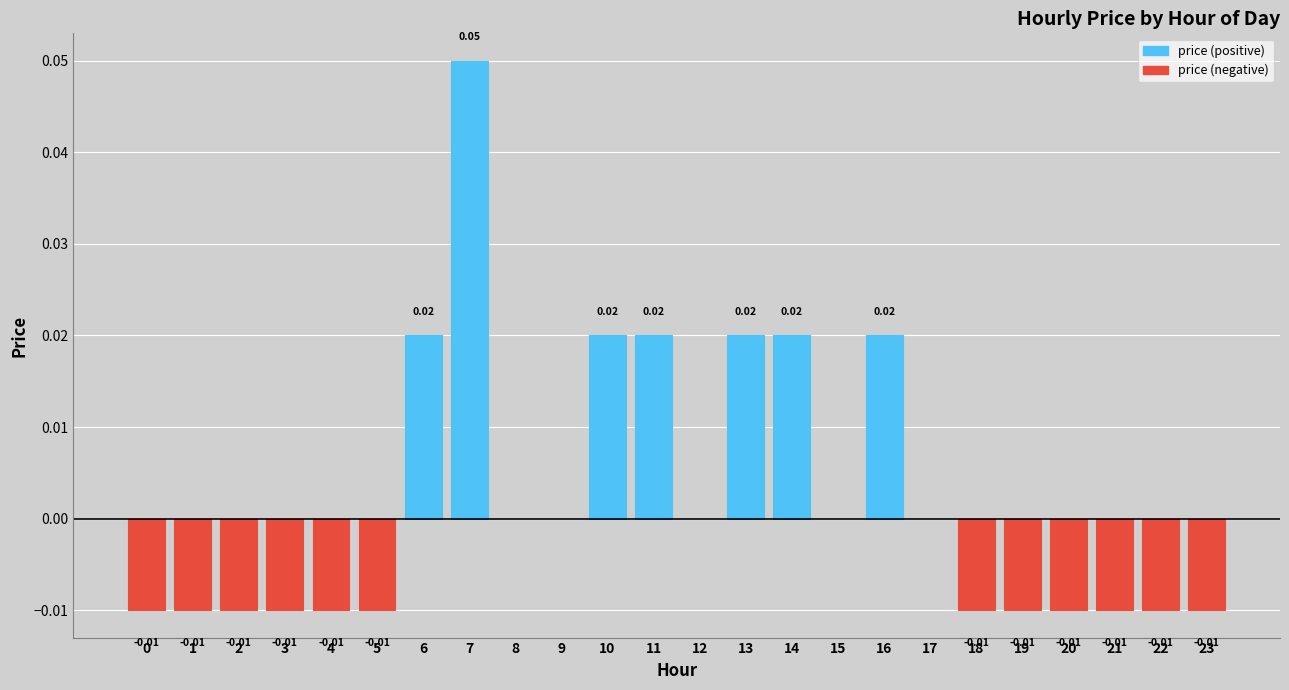

Which label corresponds to the largest value in the chart?

7